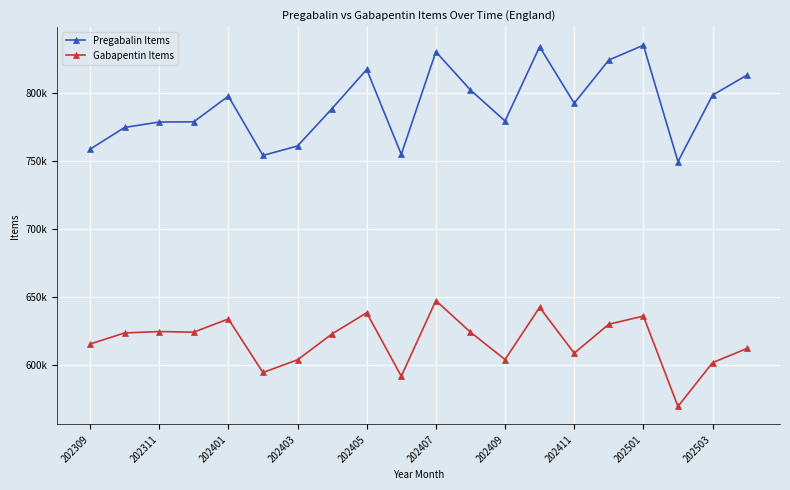

Which series has the largest range (max minus min)?

Pregabalin Items